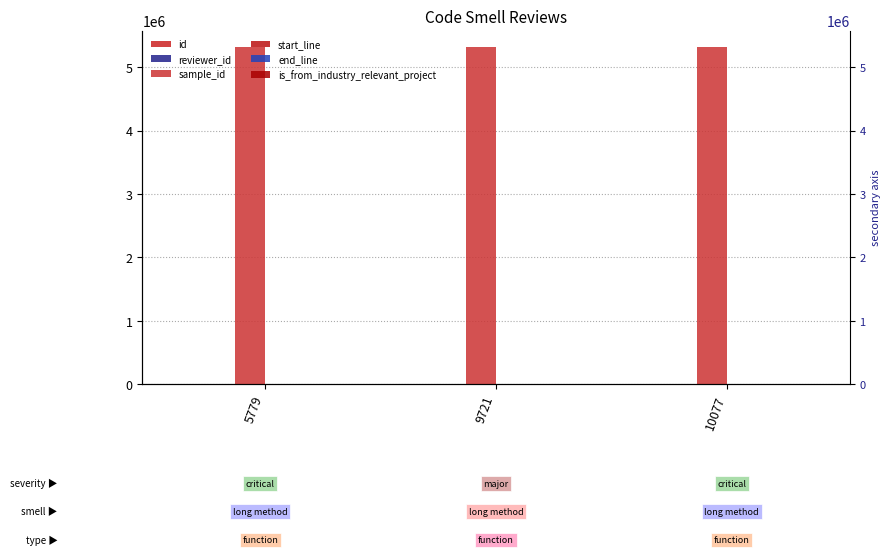

Is it true that sample_id equals 1652394 at 5779?

False